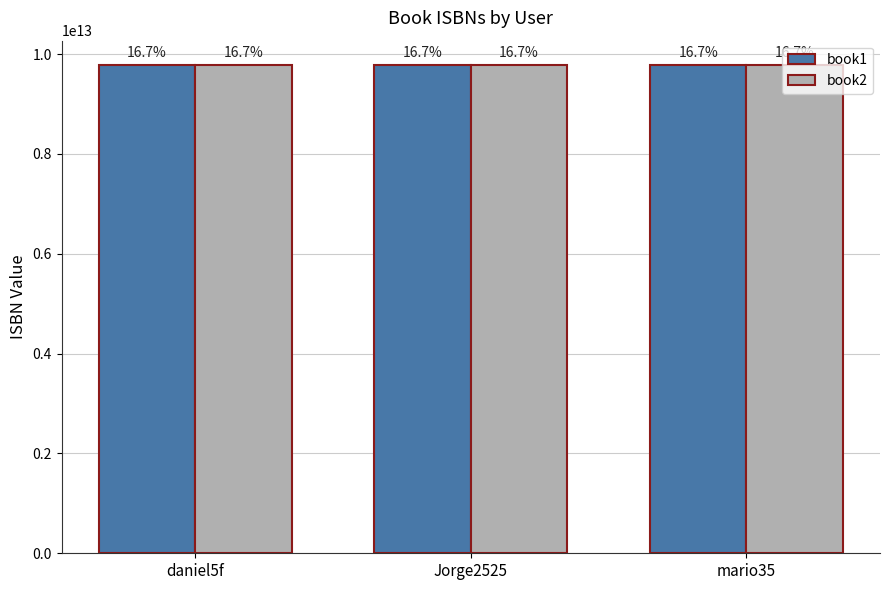

List the series in order of their overall mean, lowest first.

book1, book2